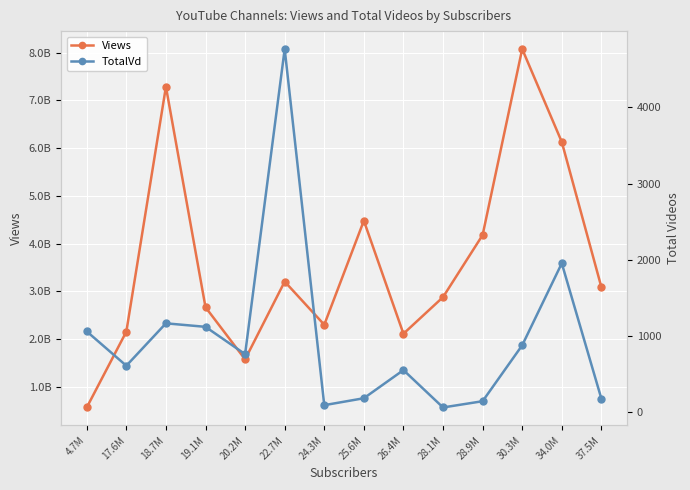

Which has a higher value, 20.2M or 26.4M?

26.4M